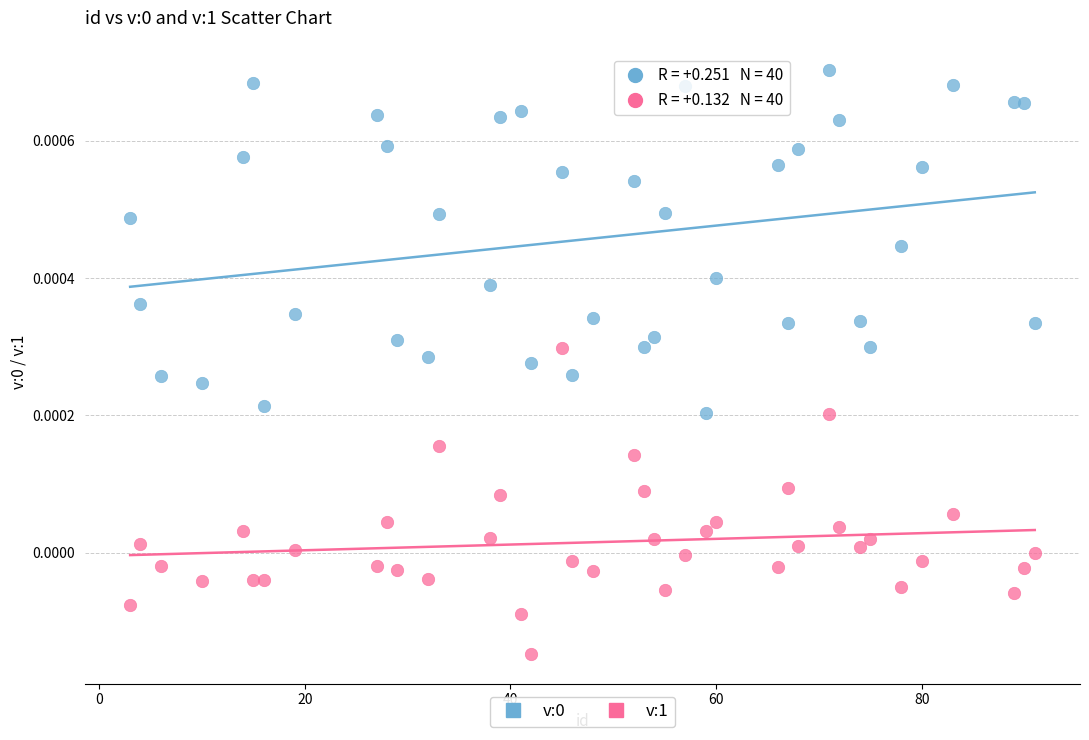

What is the X range (max minus min) for the scatter plot?

88.0